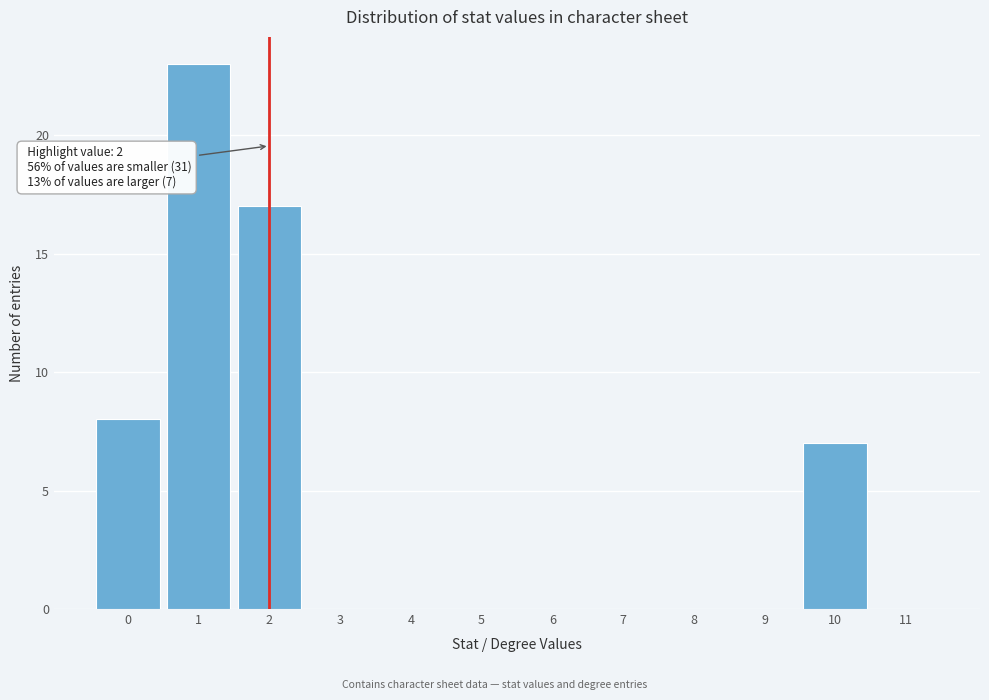

Reading right to left, what are all the values shown in this chart?

11=0	10=7	9=0	8=0	7=0	6=0	5=0	4=0	3=0	2=17	1=23	0=8